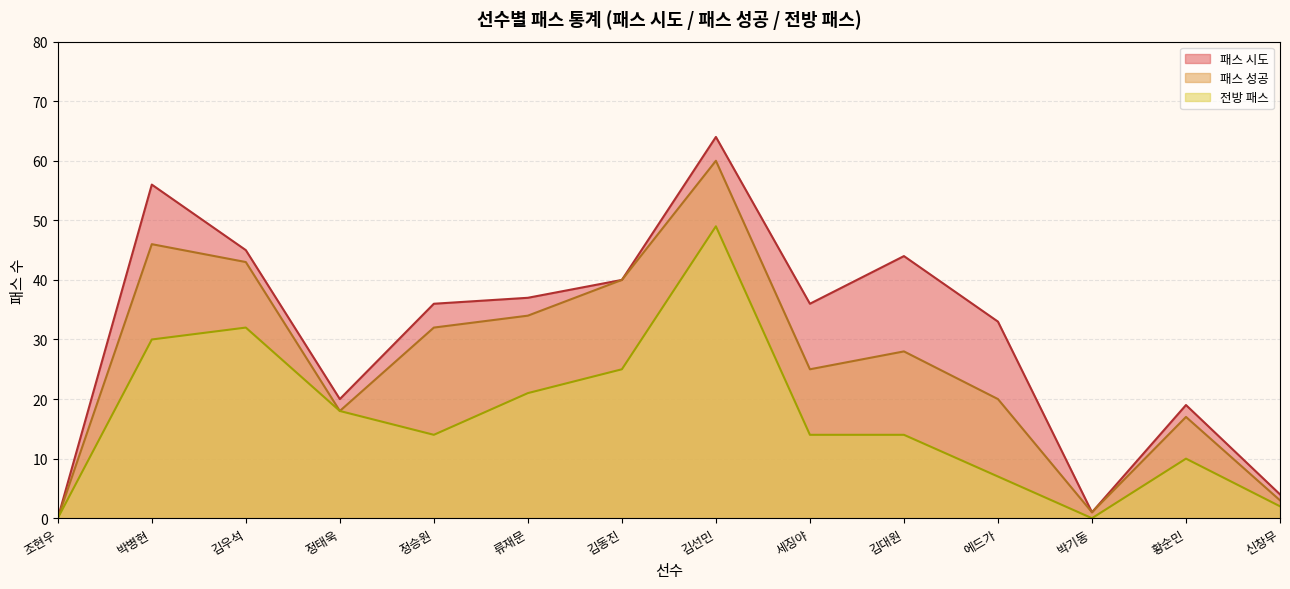

Rank the series at 16 from lowest to highest value.

전방 패스, 패스 성공, 패스 시도